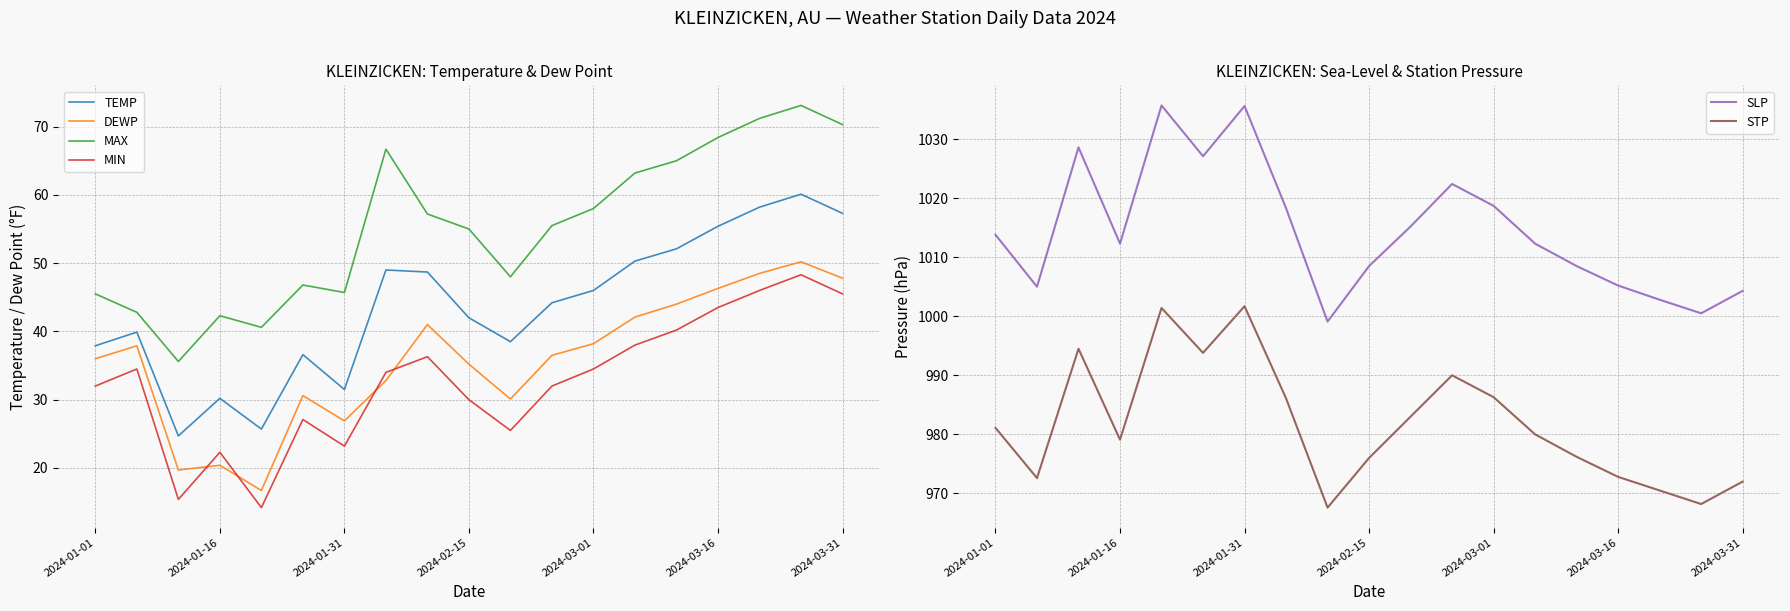

What are all the series names shown in the legend?

TEMP, DEWP, MAX, MIN, SLP, STP